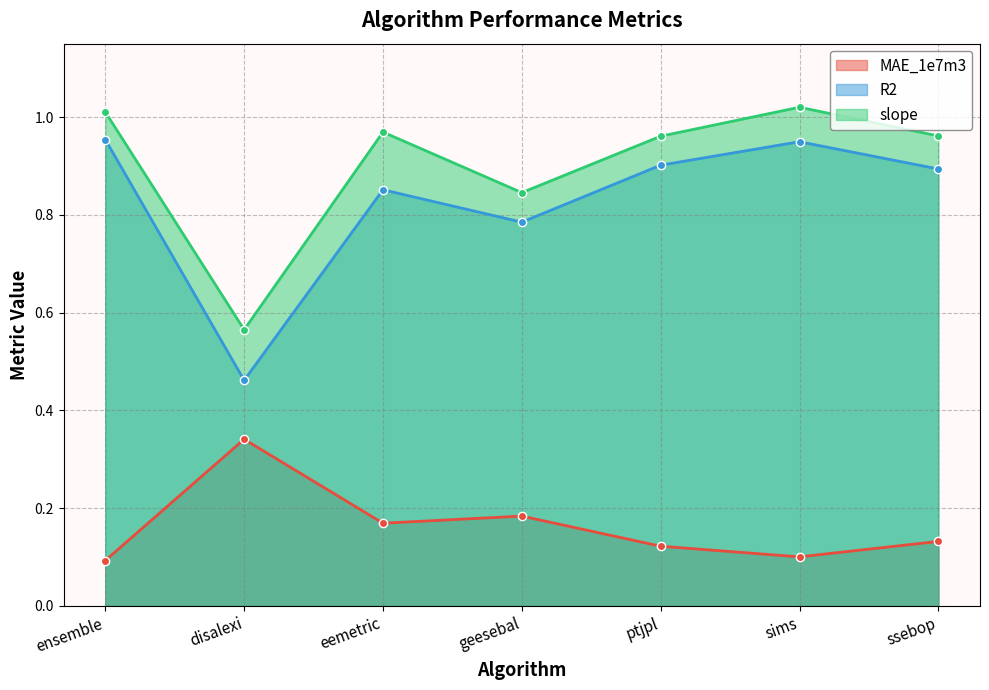

What is the sum of all MAE_1e7m3 values?

1.1